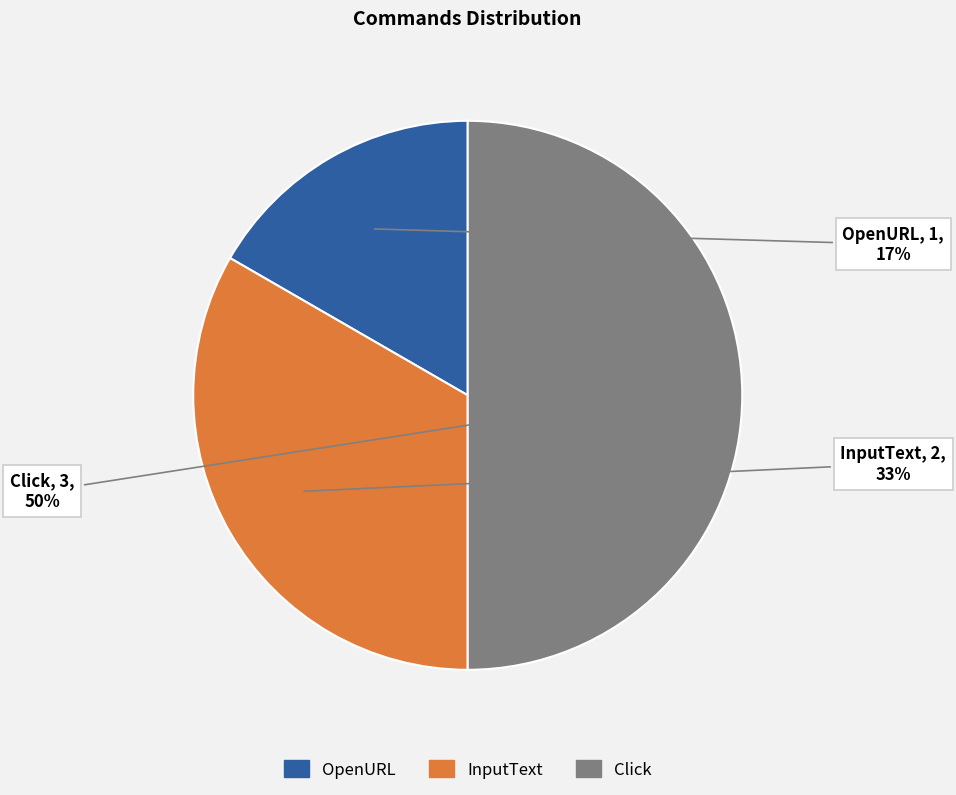

Which slice is the largest?

Click